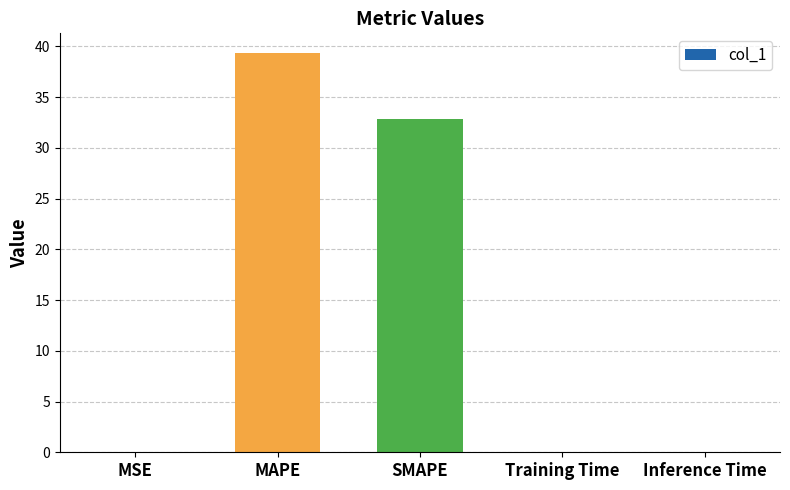

Count the number of data series in this chart.

1